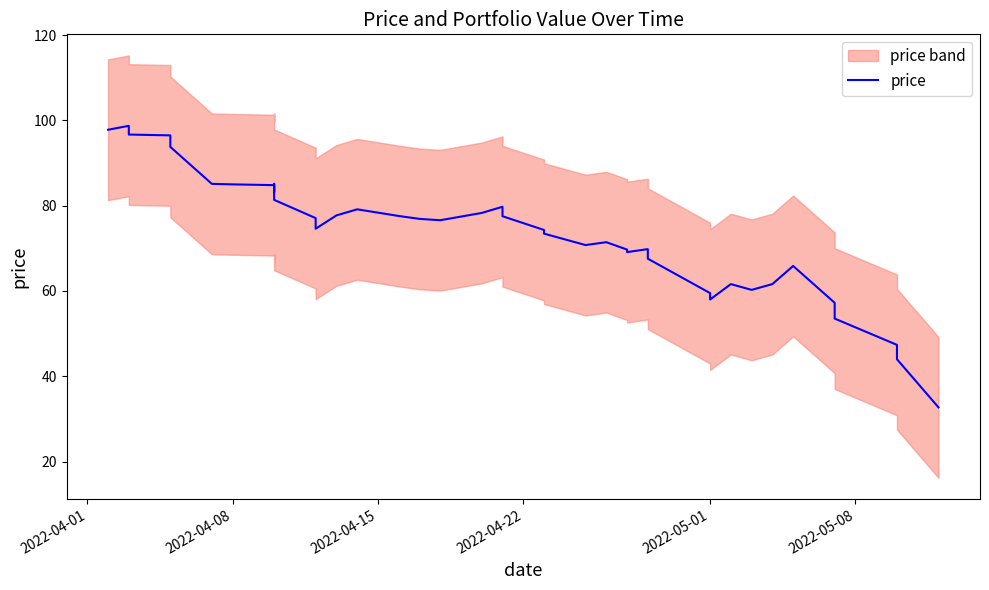

Is this an area chart (filled region under the line)?

No